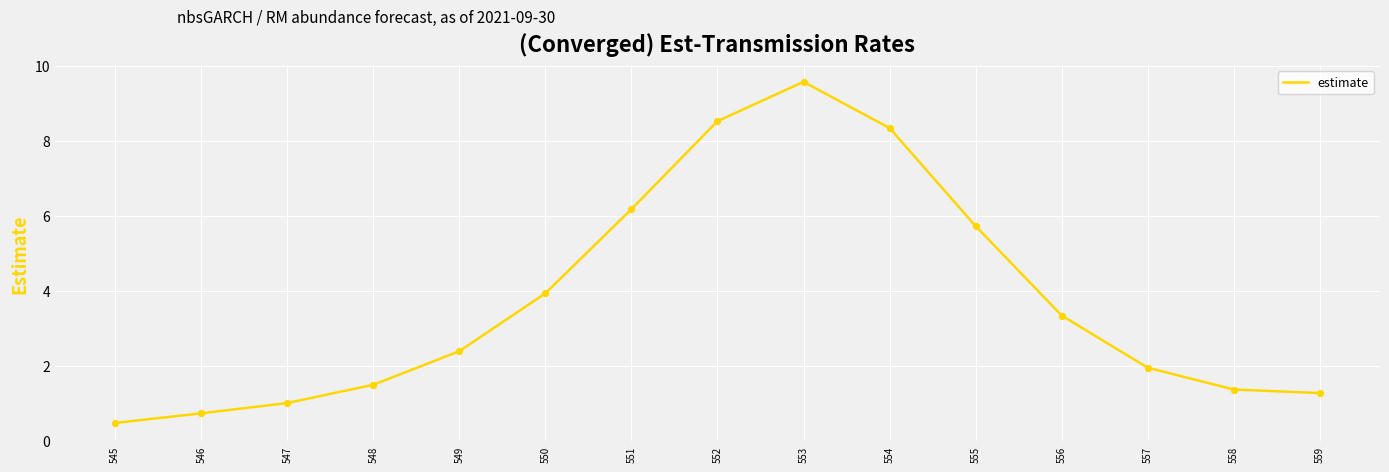

Approximately how many times larger is the value at 548 compared to 556?

0.4